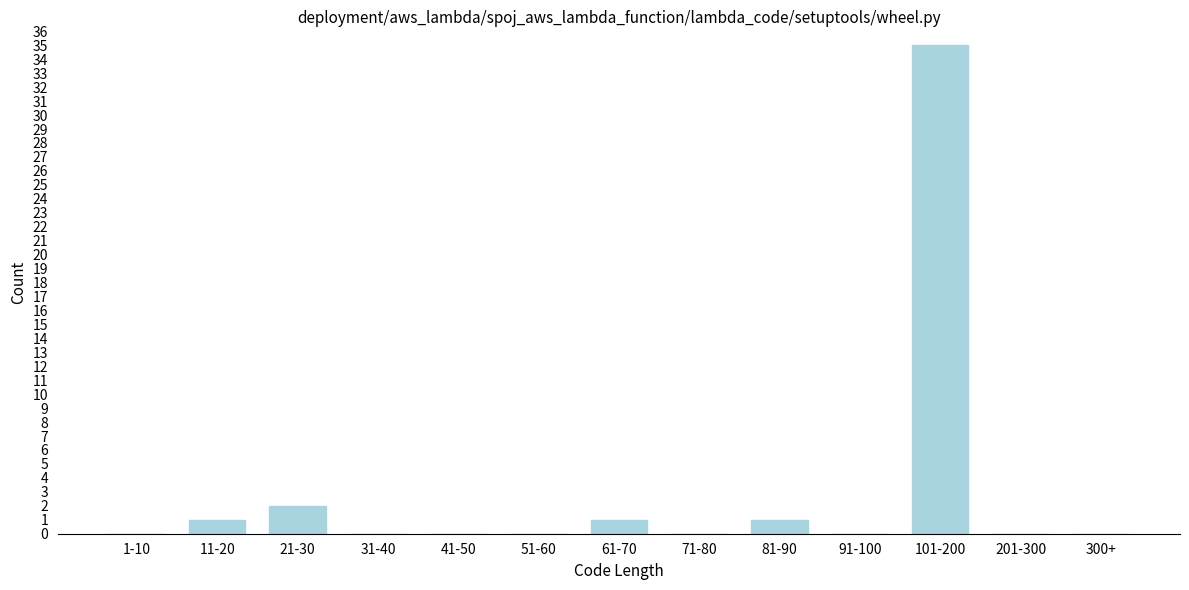

Reading left to right, what are all the values shown in this chart?

1-10=0	11-20=1	21-30=2	31-40=0	41-50=0	51-60=0	61-70=1	71-80=0	81-90=1	91-100=0	101-200=35	201-300=0	300+=0